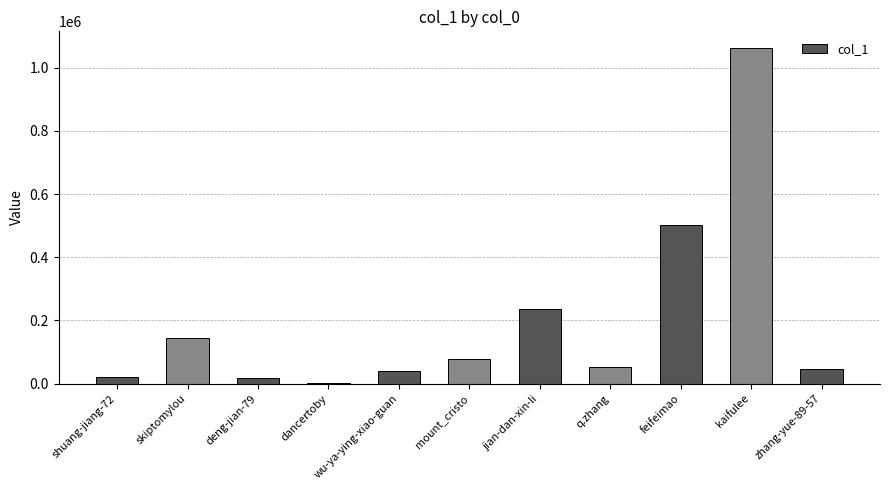

How many data points does each series have?

11